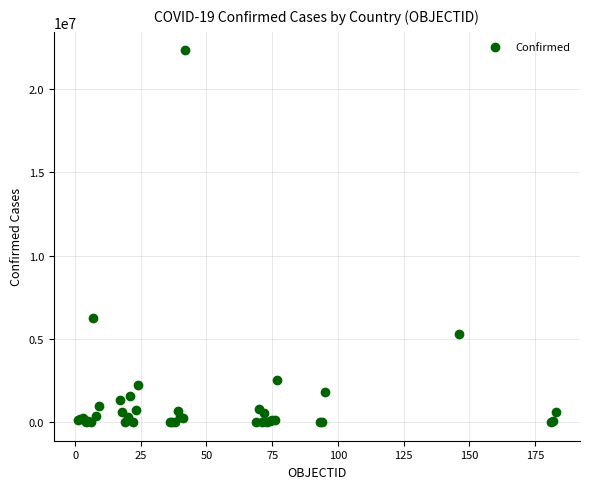

What Y value in the scatter plot is closest to 11165506?

6237525